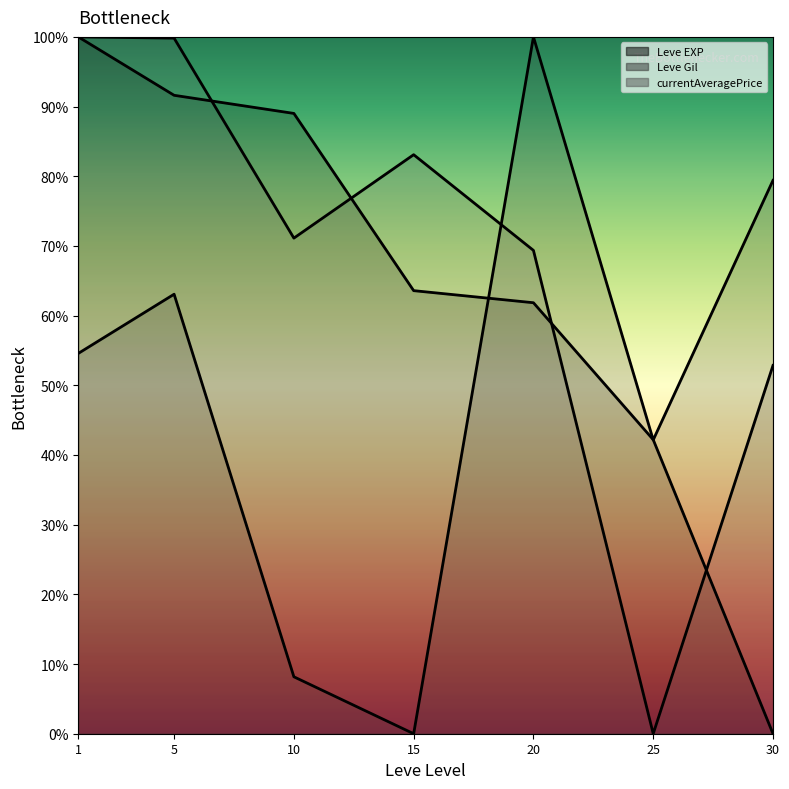

What is the difference between the highest and lowest values at 15?

83.1